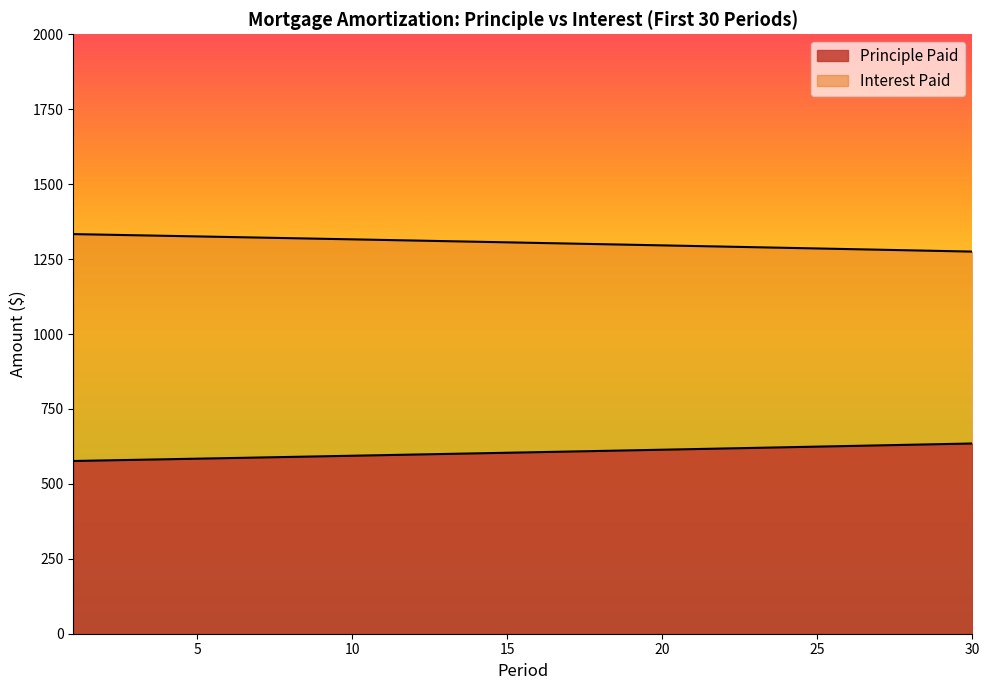

What is the value of the Interest Paid point at the 8th from the left?

1319.8